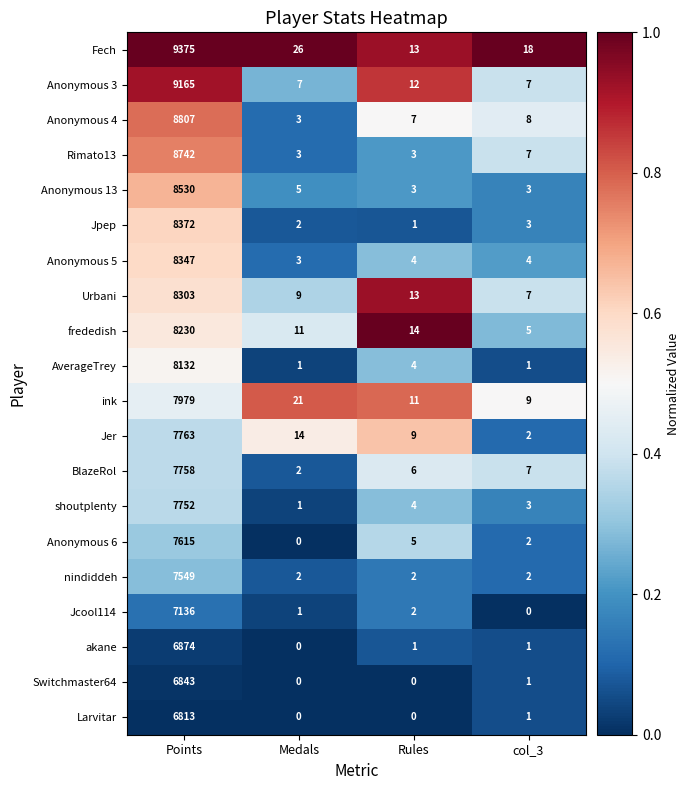

Which series has the largest total across all categories?

Fech